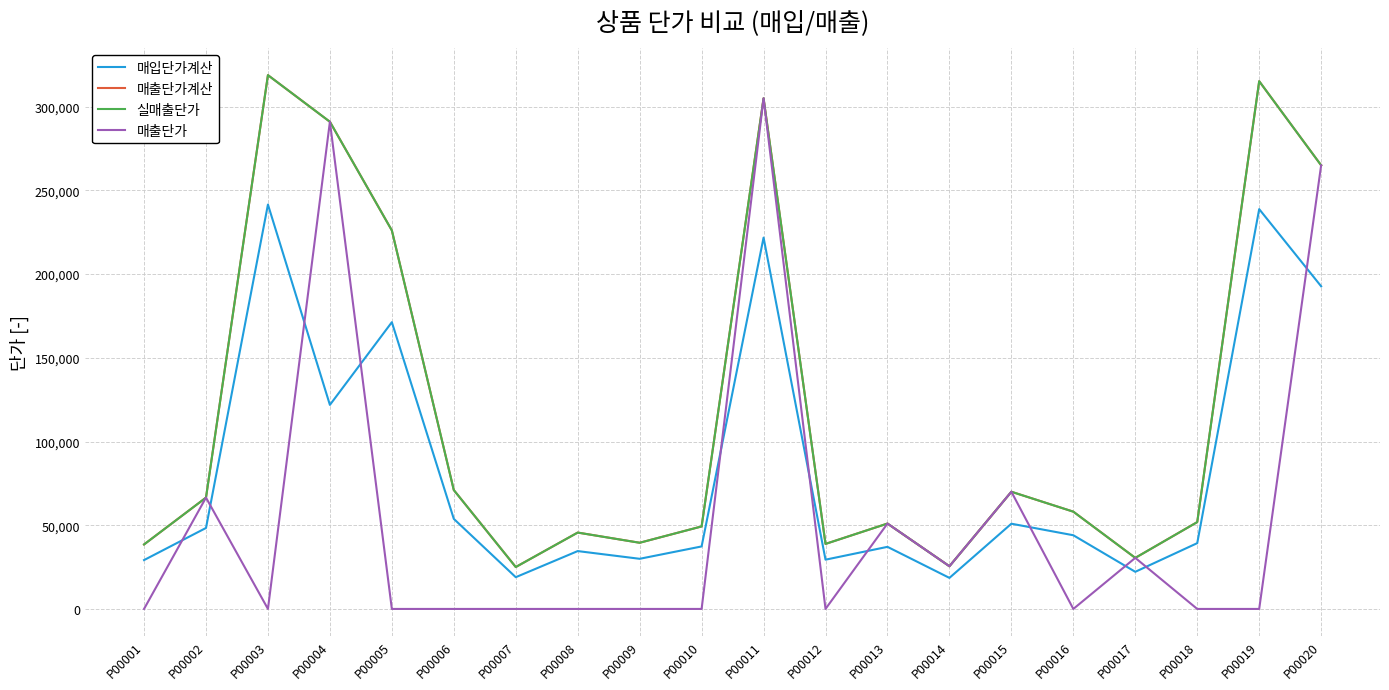

At which label does 실매출단가 first exceed 58100?

P00002